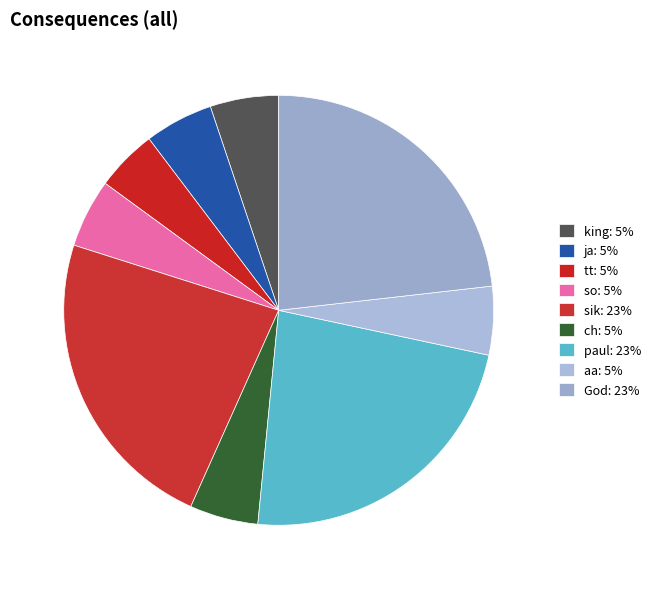

Which category has the biggest portion of the pie?

sik